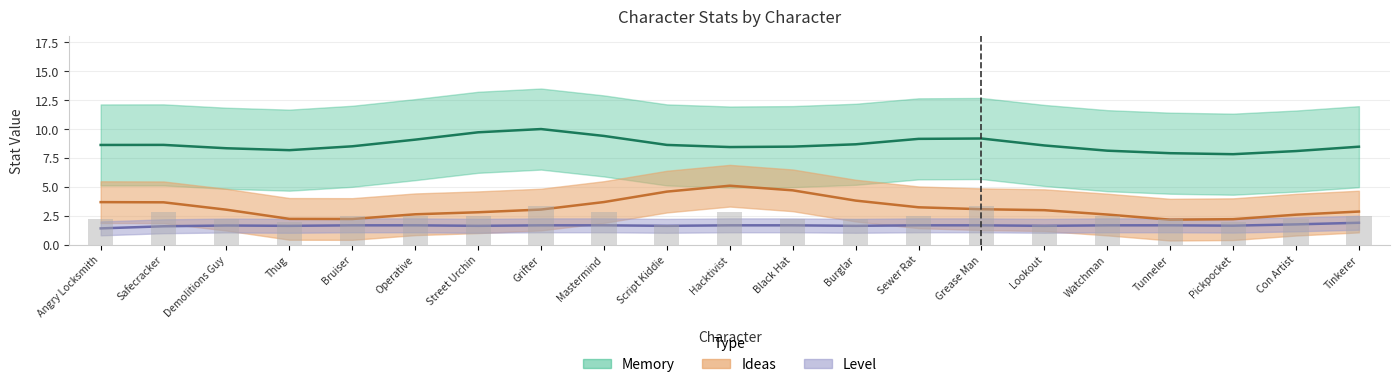

What position from the left is Lookout?

16